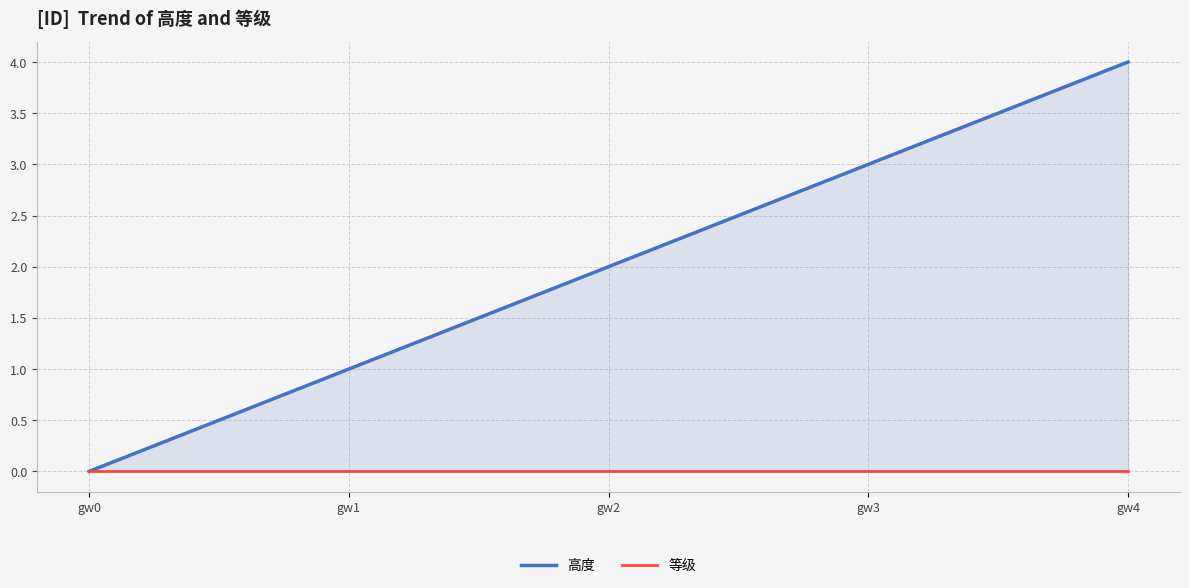

How many distinct data groups are displayed?

2